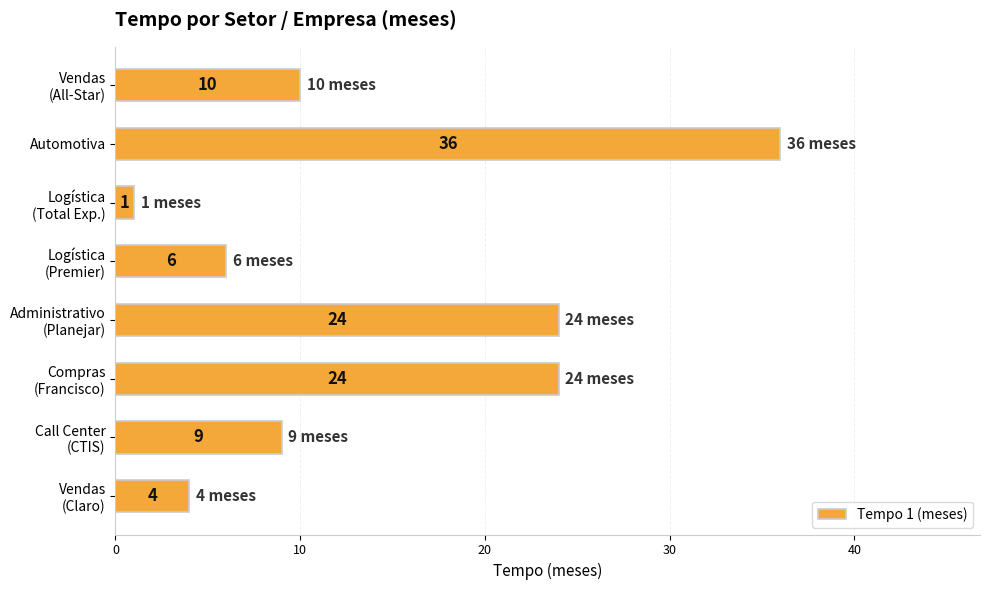

Count the number of data series in this chart.

1